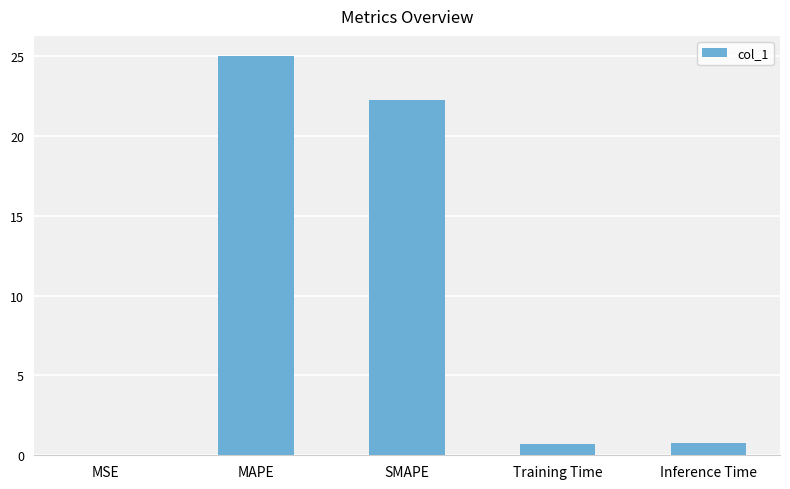

What is the sum of the values at MAPE and Training Time?

25.7